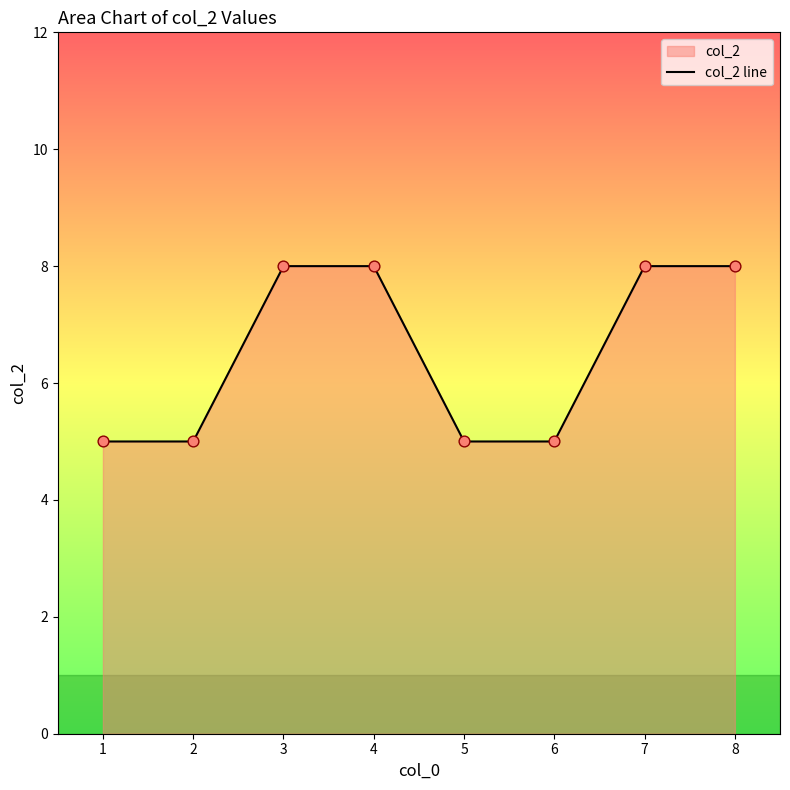

What is the change in value from 5 to 8?

+3